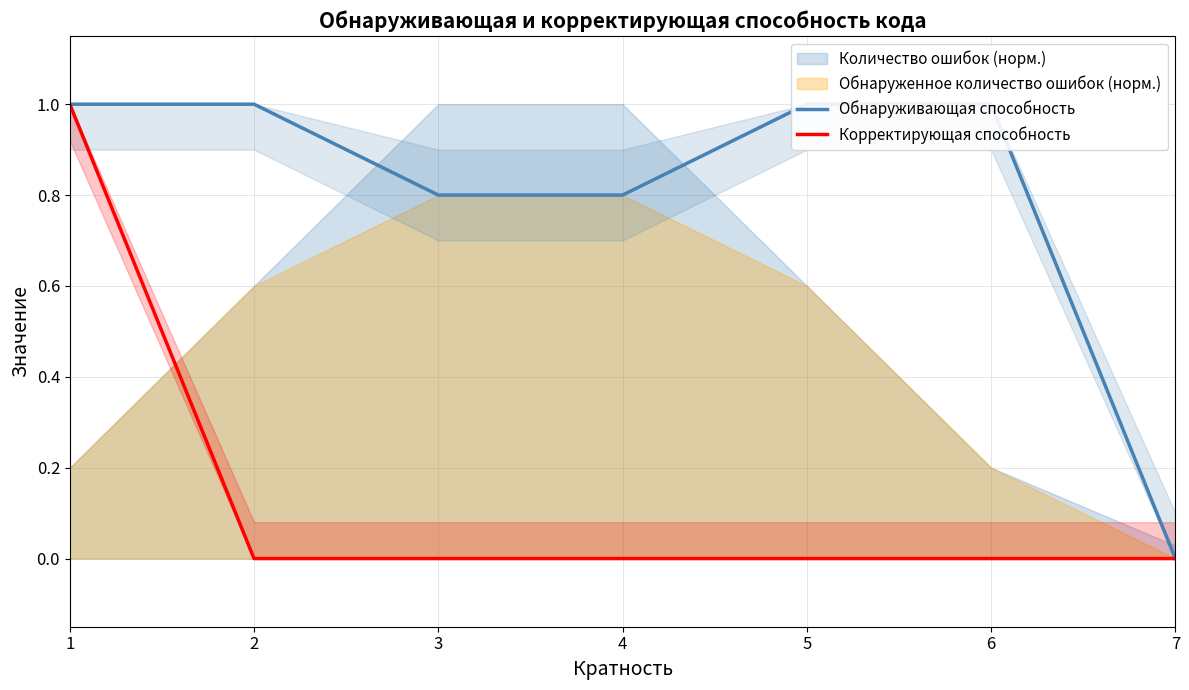

What is the difference between the maximum and minimum values in the Обнаруживающая способность series?

1.0